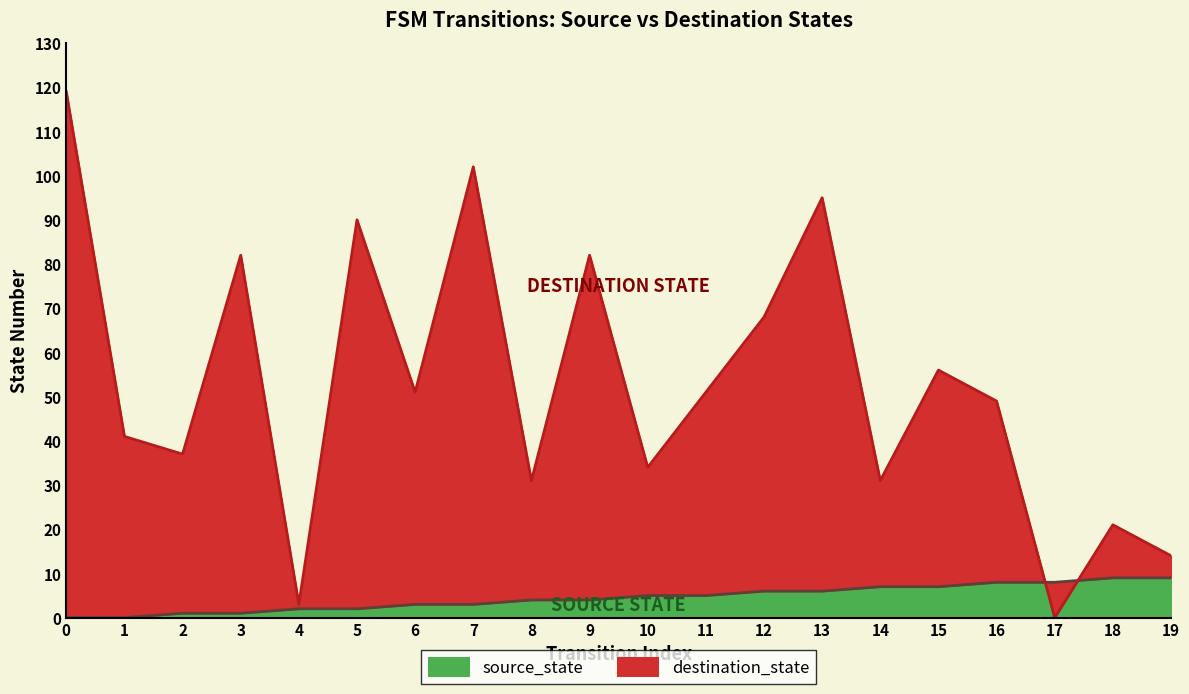

True or false: destination_state has more than 2 points higher than both neighbors.

True